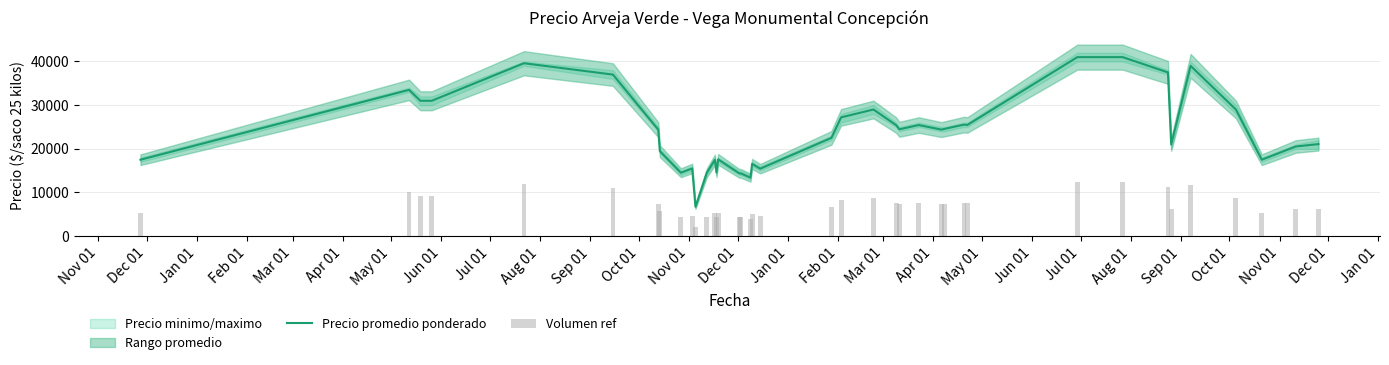

Does the chart contain any negative values?

No